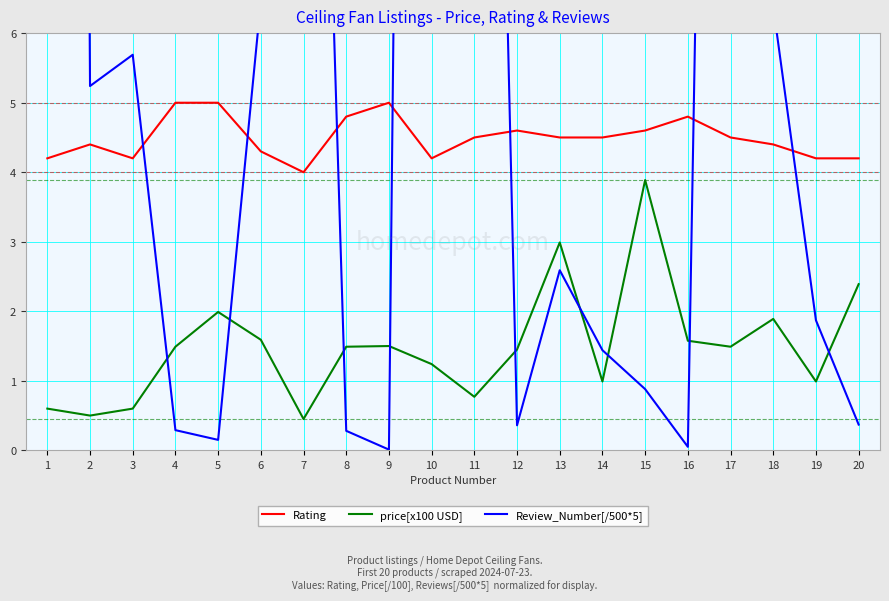

Count the number of data series in this chart.

3